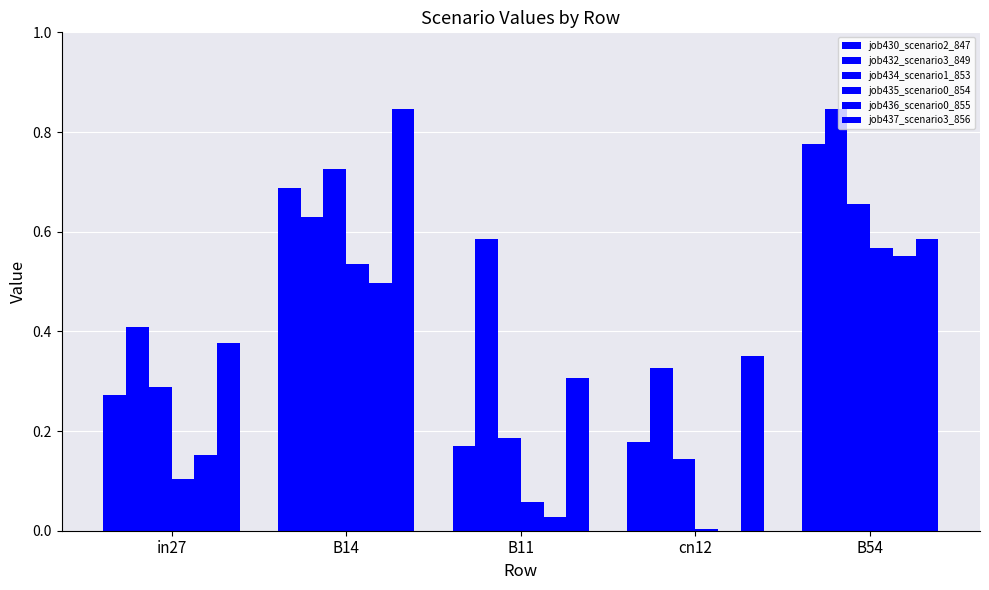

At cn12, list the series in order from smallest to largest.

job436_scenario0_855, job435_scenario0_854, job434_scenario1_853, job430_scenario2_847, job432_scenario3_849, job437_scenario3_856